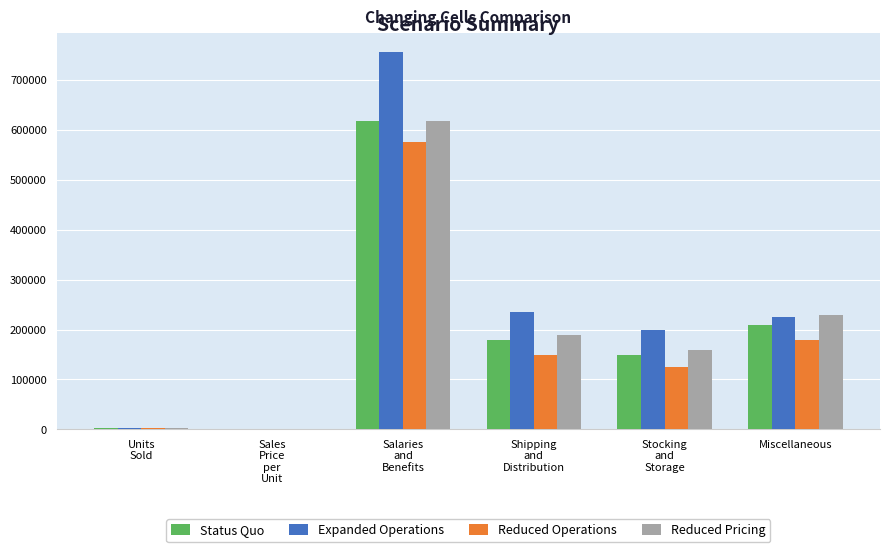

Where is Reduced Pricing nearest to the value 308900?

Miscellaneous